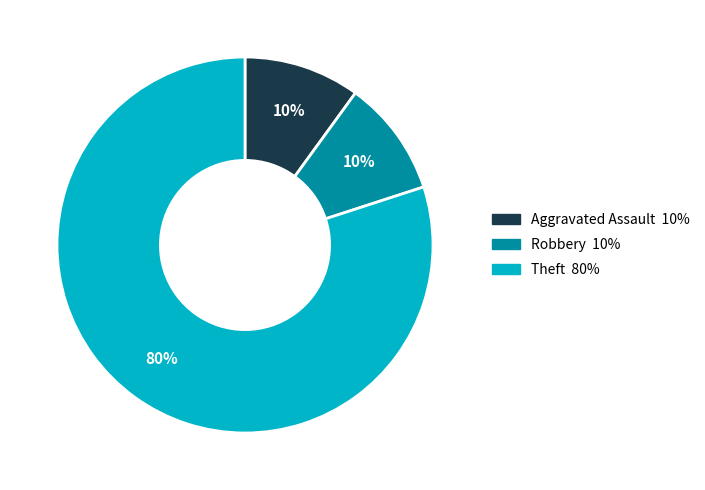

To the nearest percent, what is the difference between the largest and smallest slice percentages?

70%